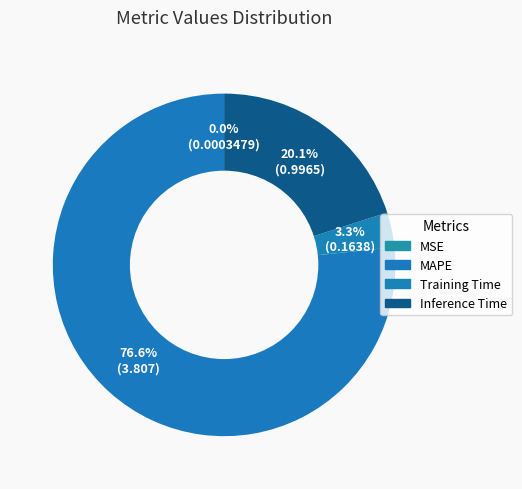

Which category has the biggest portion of the pie?

MAPE